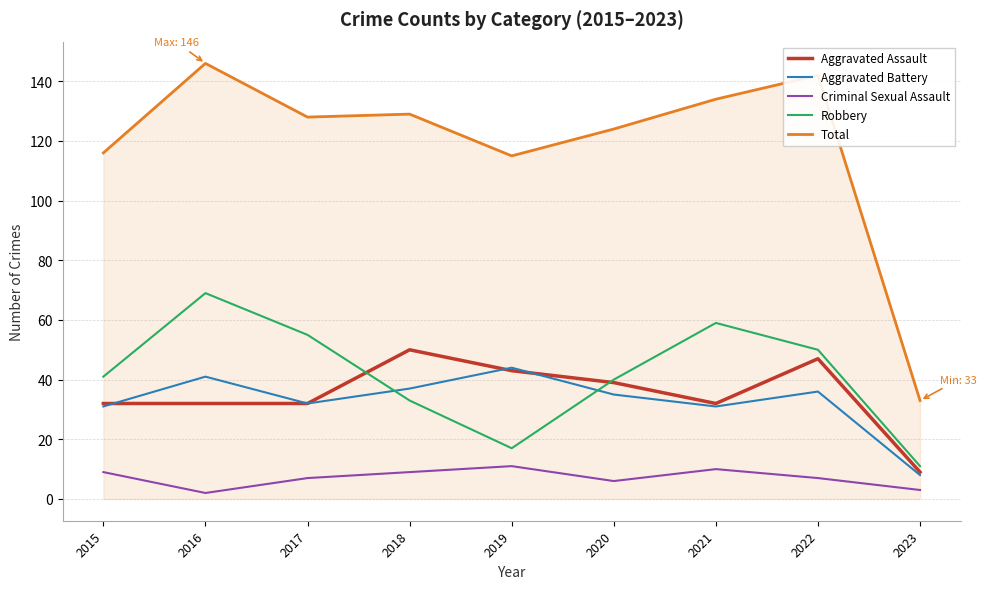

At which category is the sum across all series the highest?

2016